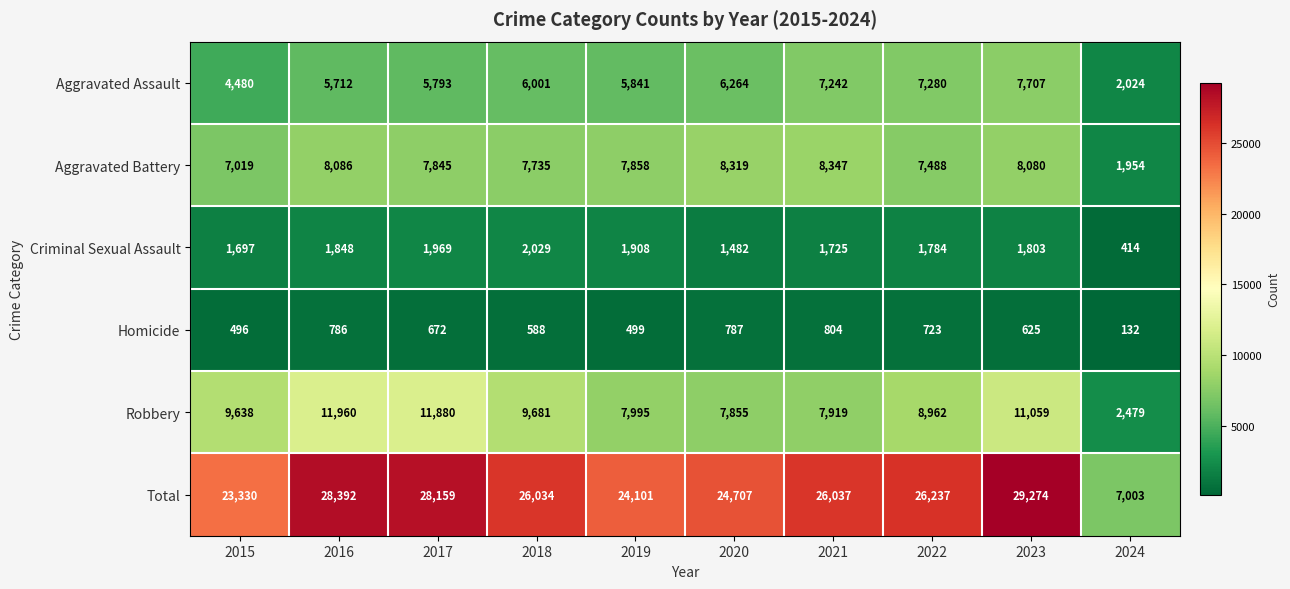

Which category has the highest value in the Aggravated Assault series?

2023